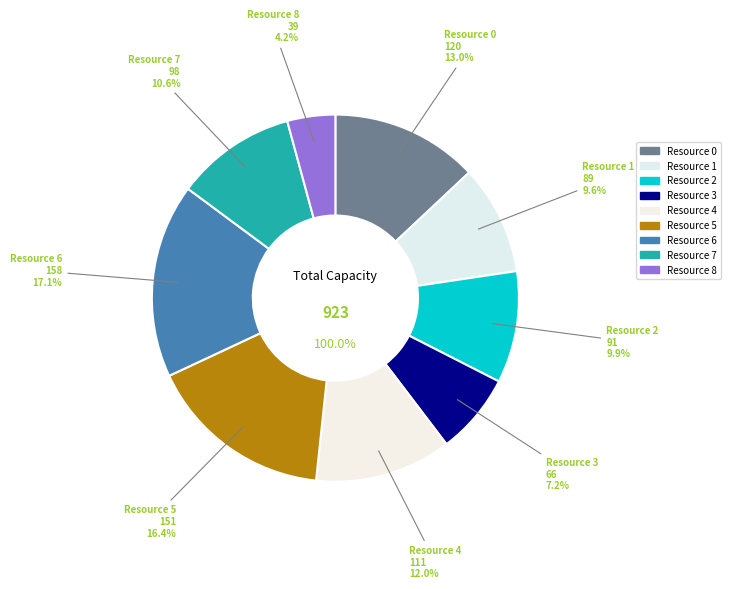

To the nearest percent, what portion does Resource 8 represent?

4%